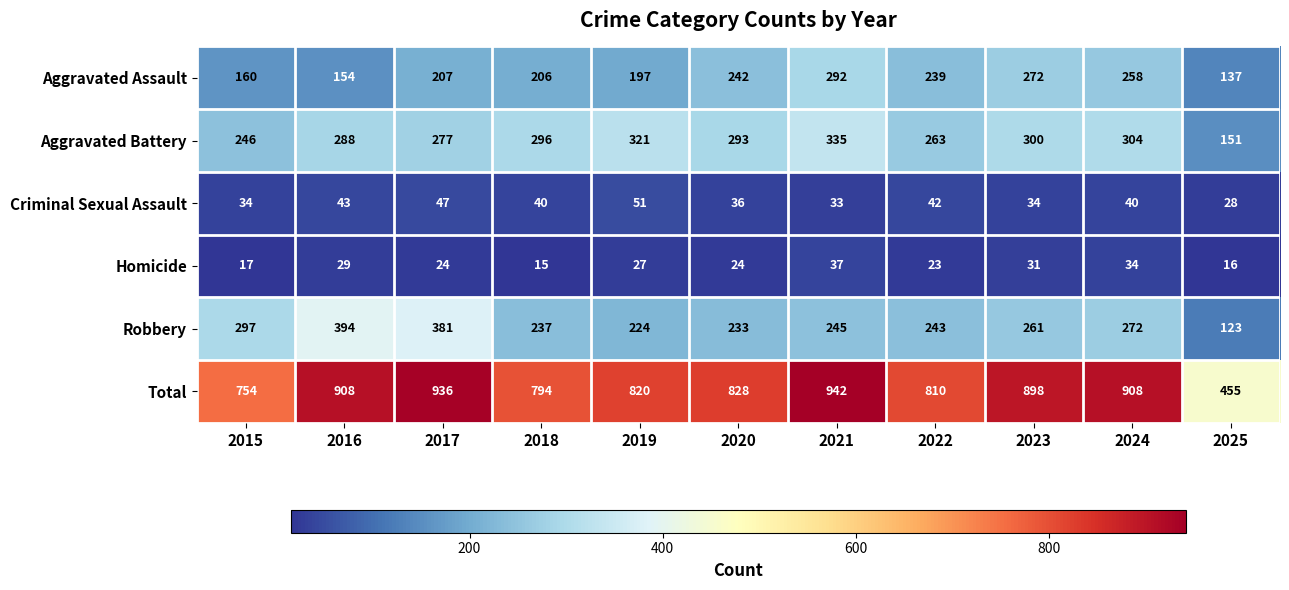

What is the sum of all Aggravated Battery values?

3074